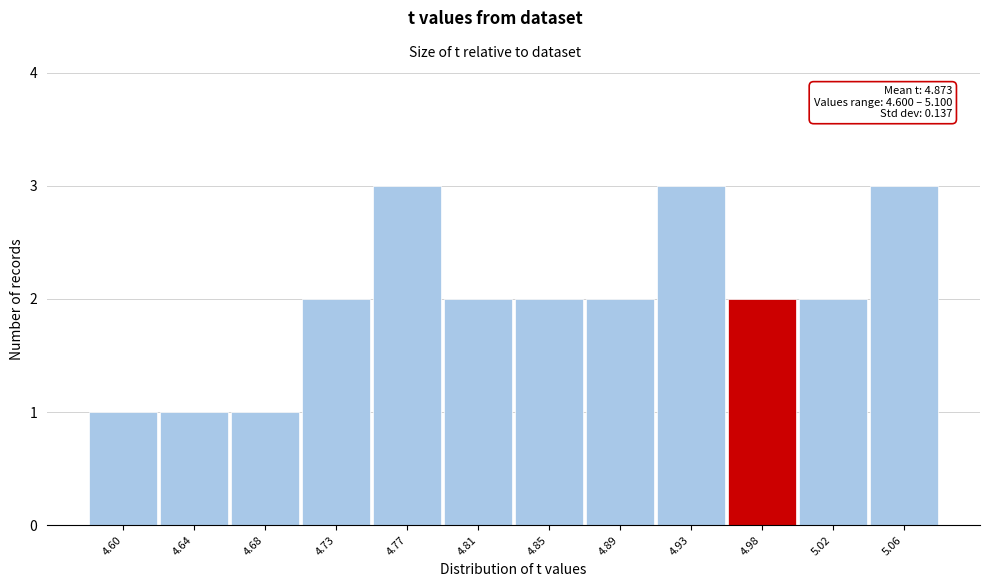

Reading right to left, what are all the values shown in this chart?

3	2	2	3	2	2	2	3	2	1	1	1